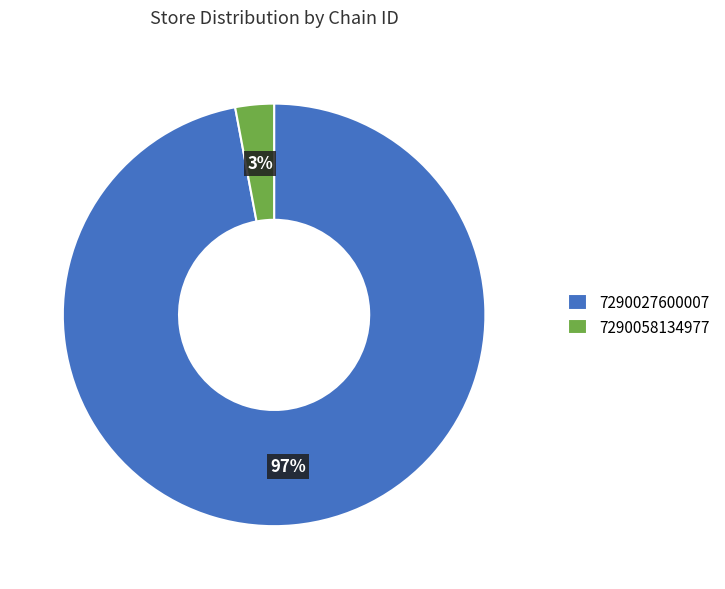

What is the largest slice in the pie chart?

7290027600007